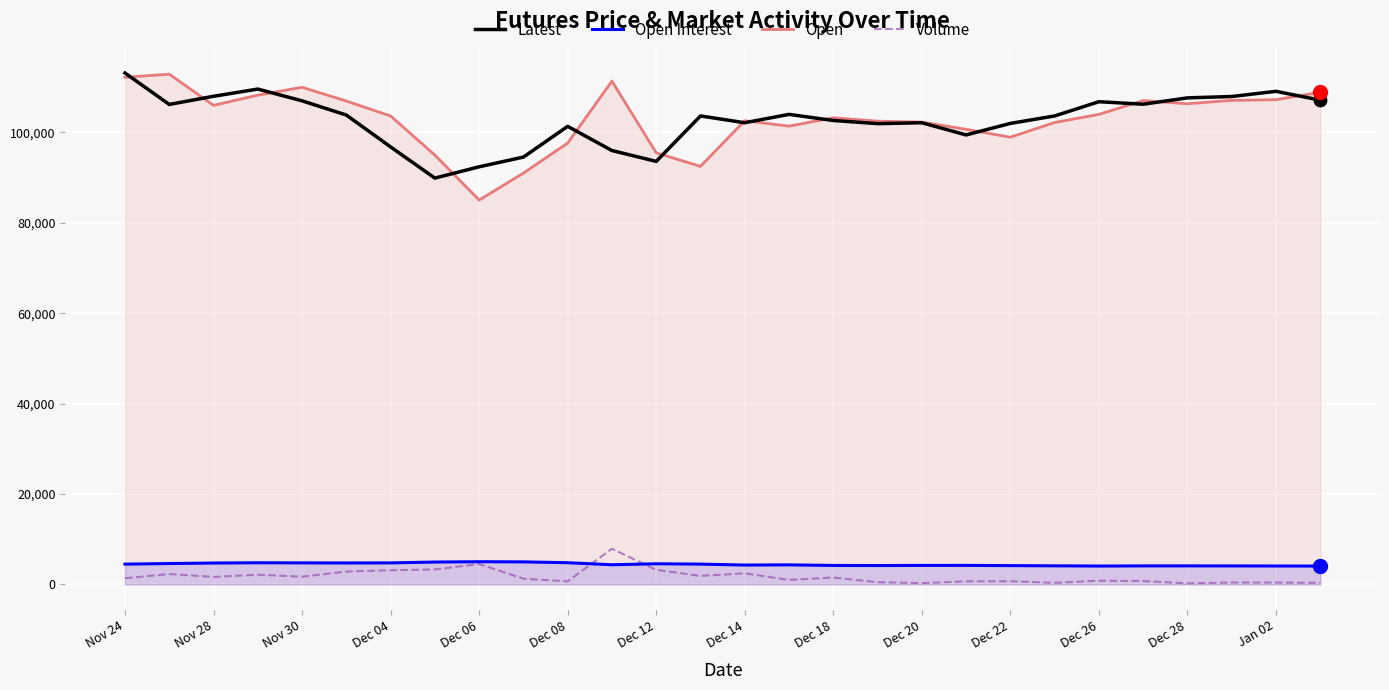

Which series has the widest spread of Y values?

Open